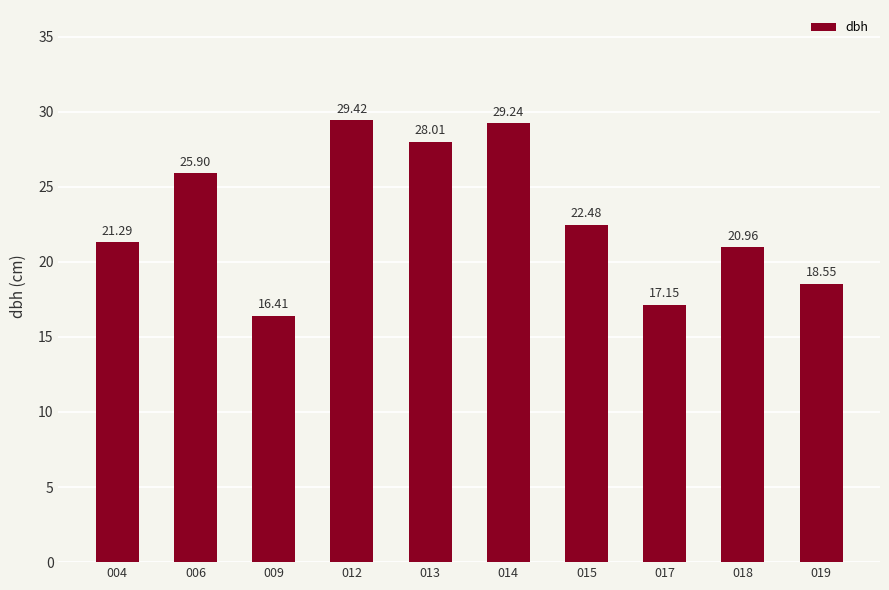

What is the difference between the values at 004 and 019?

2.7